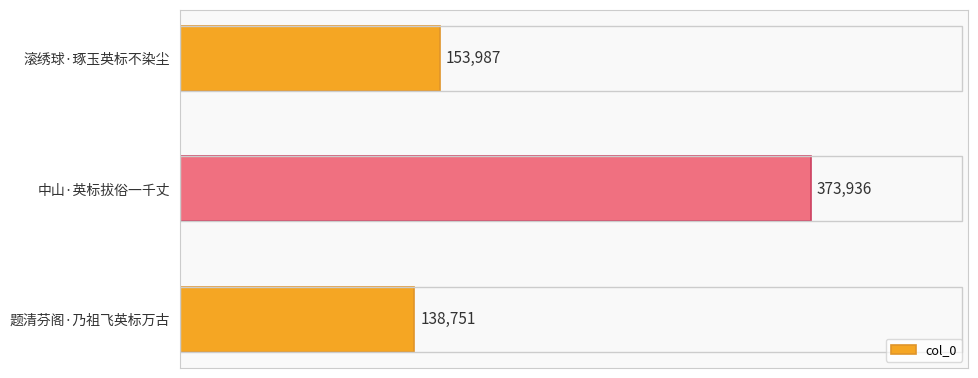

Reading top to bottom, list all the values displayed in this chart.

滚绣球·琢玉英标不染尘=153987	中山·英标拔俗一千丈=373936	题清芬阁·乃祖飞英标万古=138751